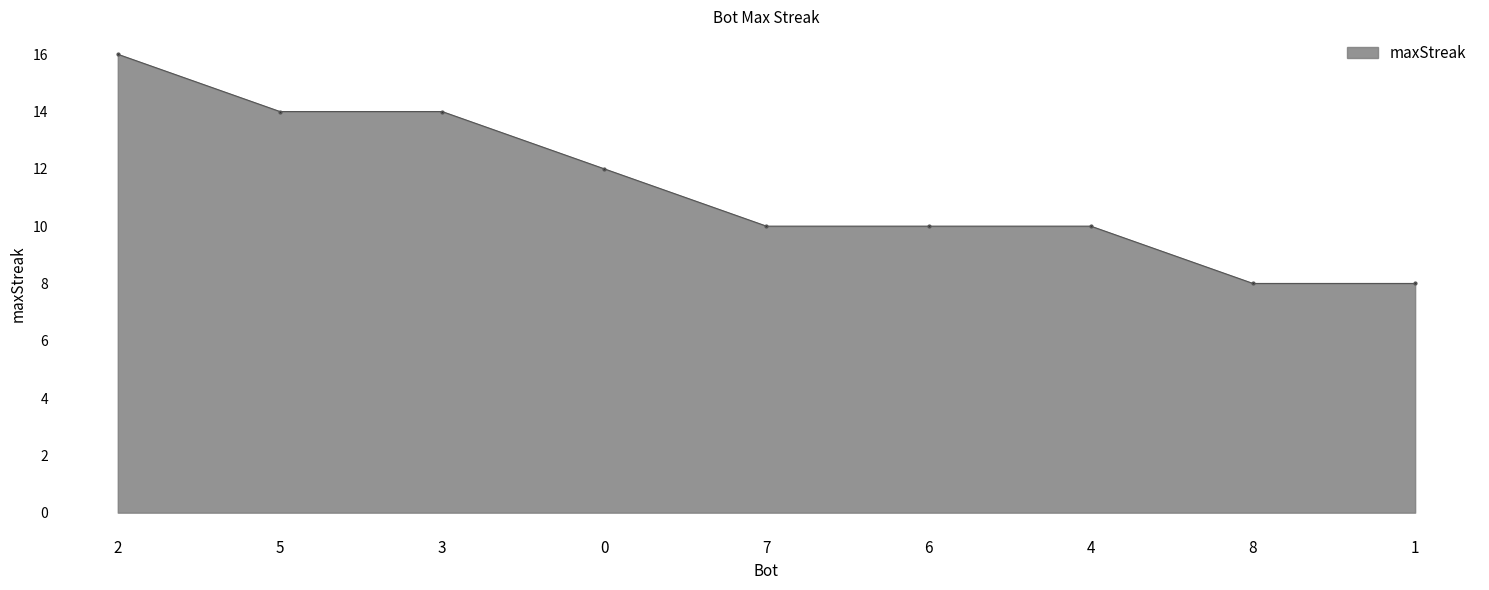

Reading left to right, extract all data points from this chart.

2=16	5=14	3=14	0=12	7=10	6=10	4=10	8=8	1=8